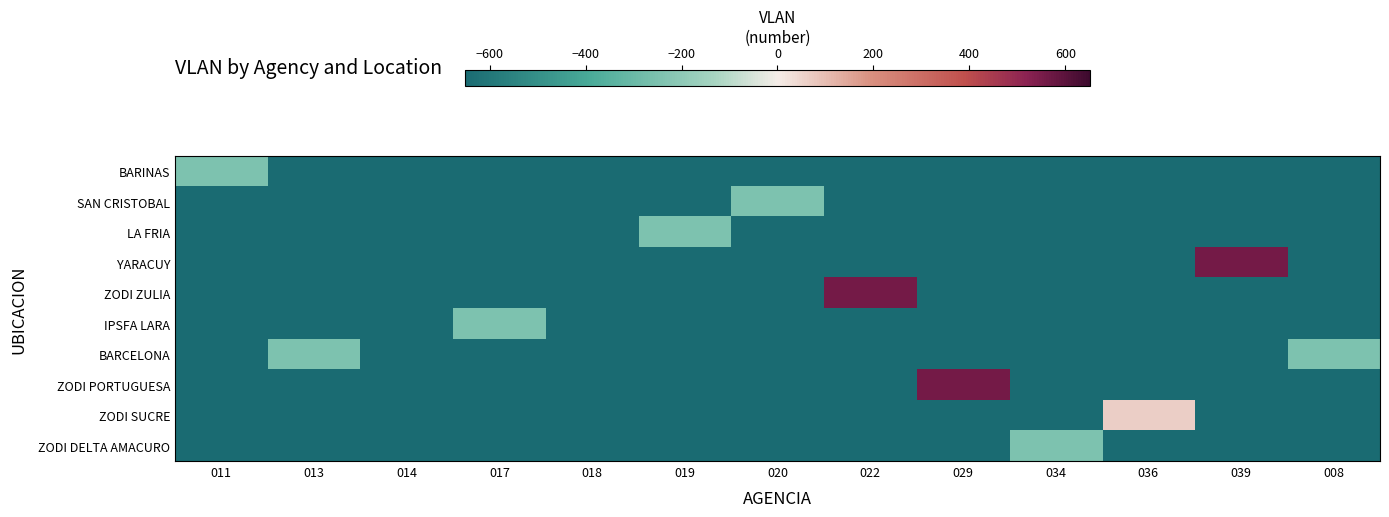

What is the maximum value shown in the chart?

555.7